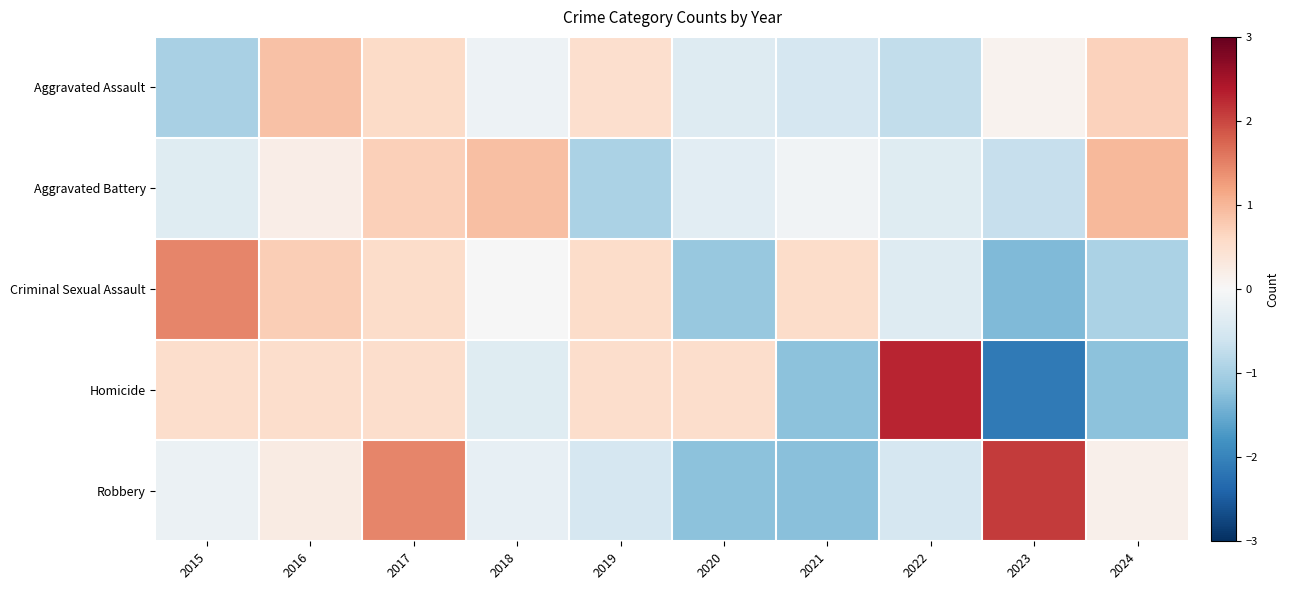

At which category is the sum across all series the highest?

2017